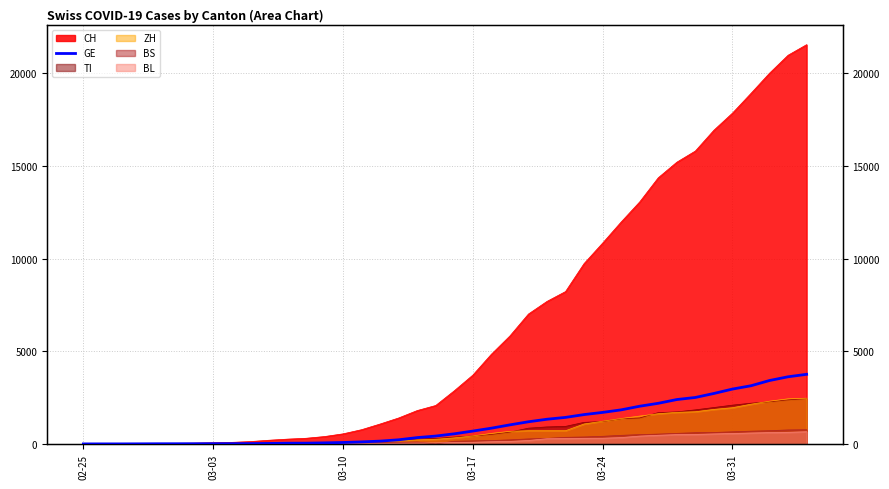

The chart shows a value of 72 at 16. True or false?

False